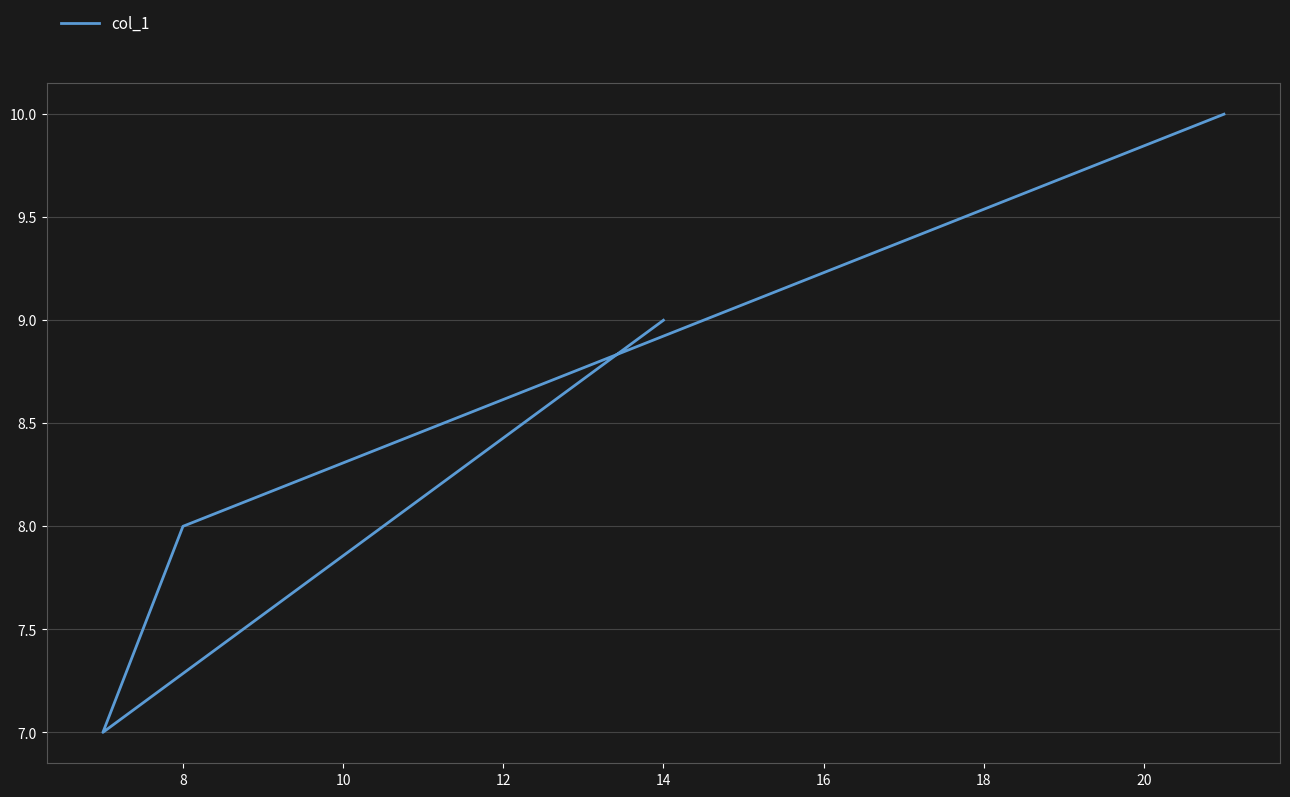

How many data points are above 9?

1